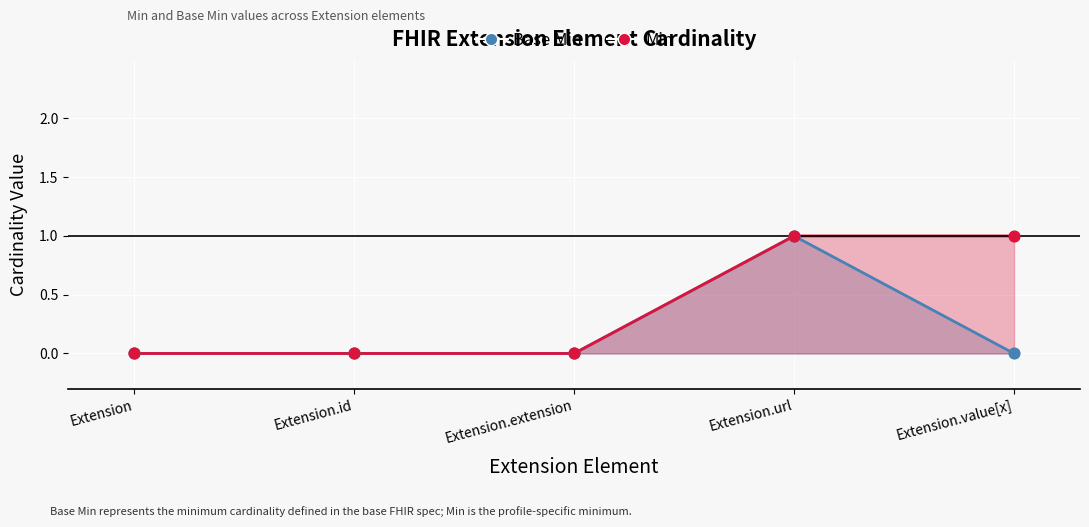

Which series has the widest spread of Y values?

Min